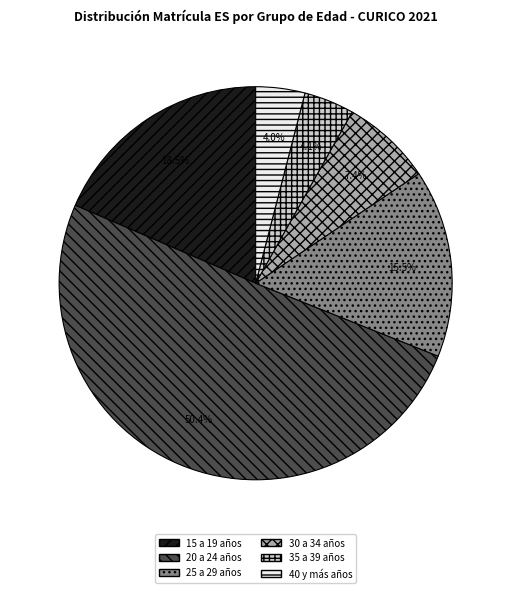

What is the ratio of the value at 35 a 39 años to the value at 30 a 34 años?

0.6